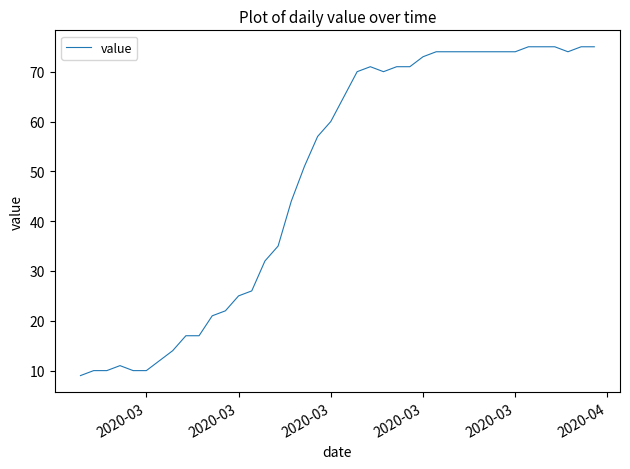

What is the minimum value shown in the chart?

9